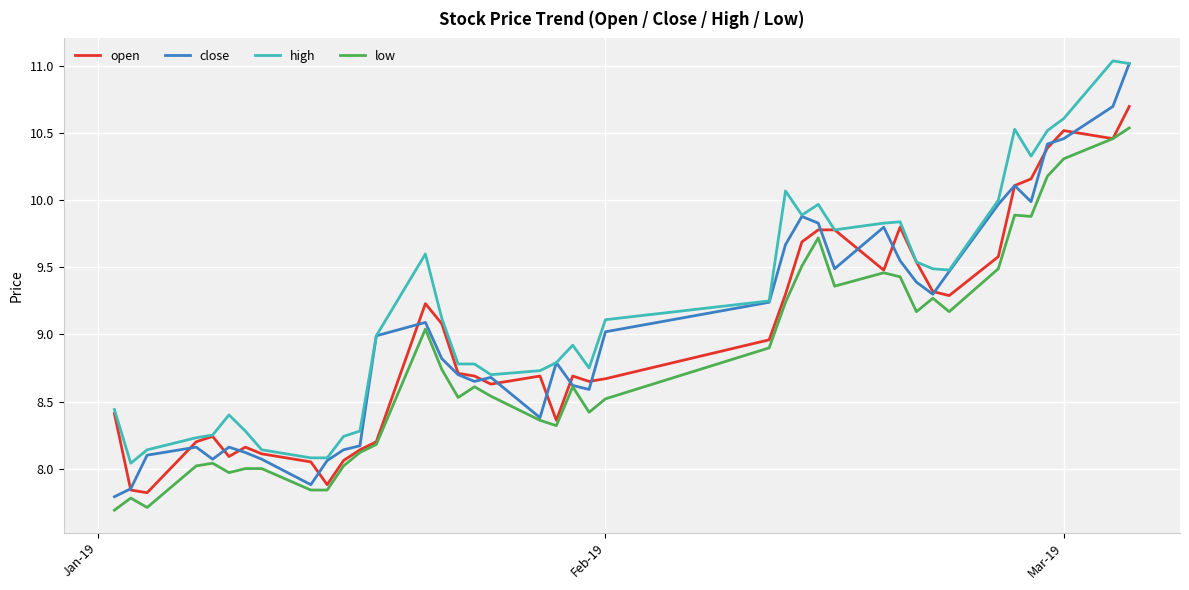

Which series has the largest range (max minus min)?

close